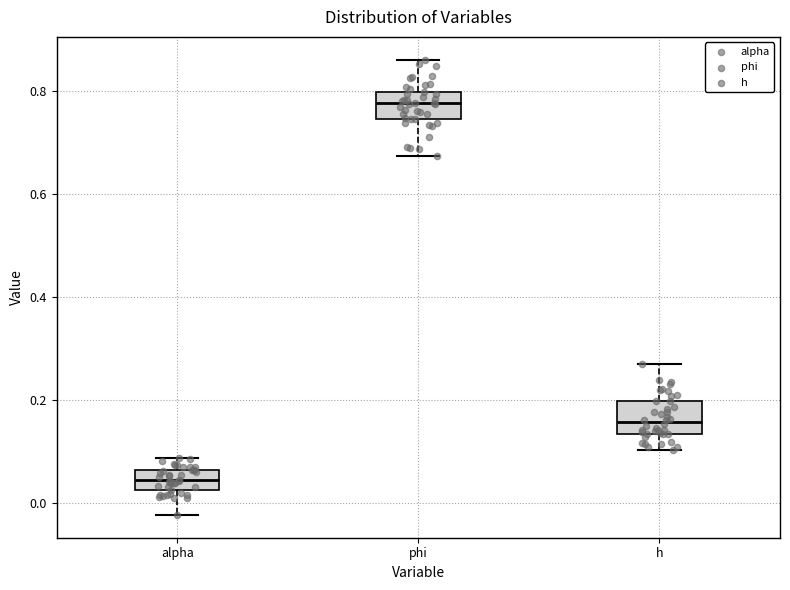

Where does the lower whisker of the box for alpha end on the y-axis? The values are not printed on the chart, so give them approximately, as read against the axis.

-0.02